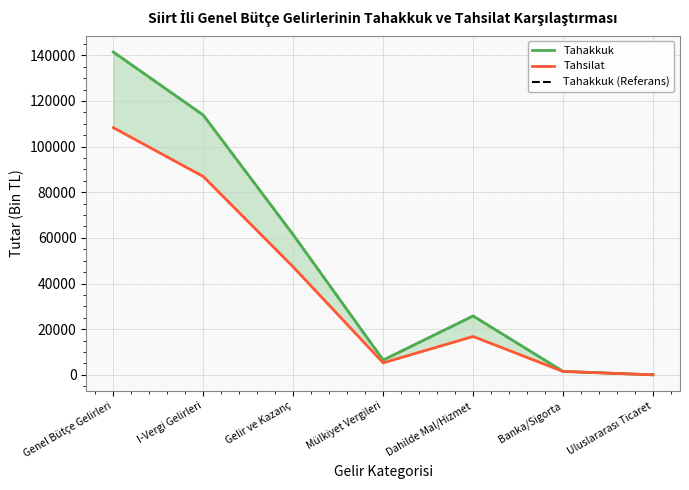

True or false: Tahakkuk and Tahakkuk (Referans) cross at least once.

False